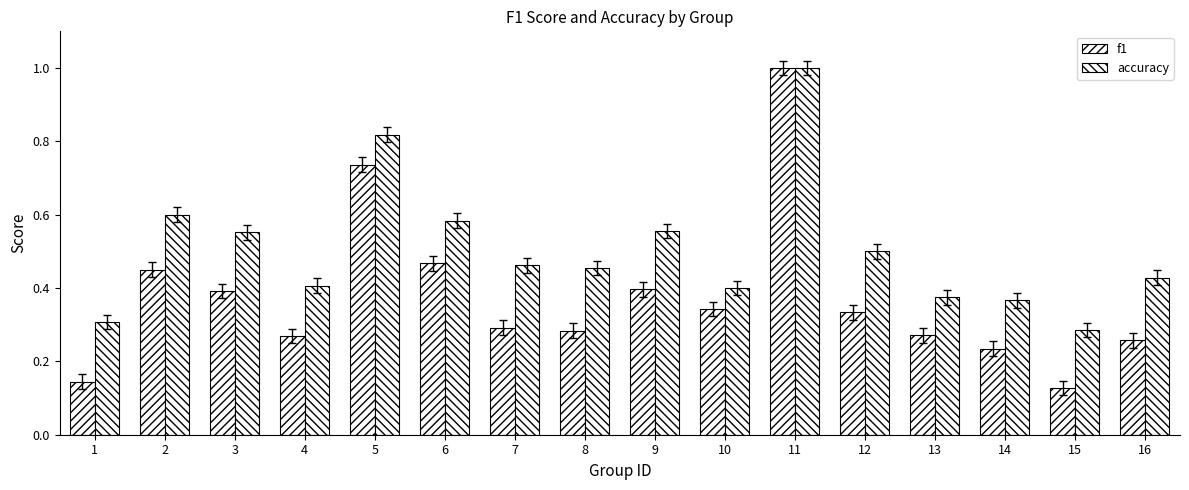

At which category does the chart reach its minimum across all series?

15